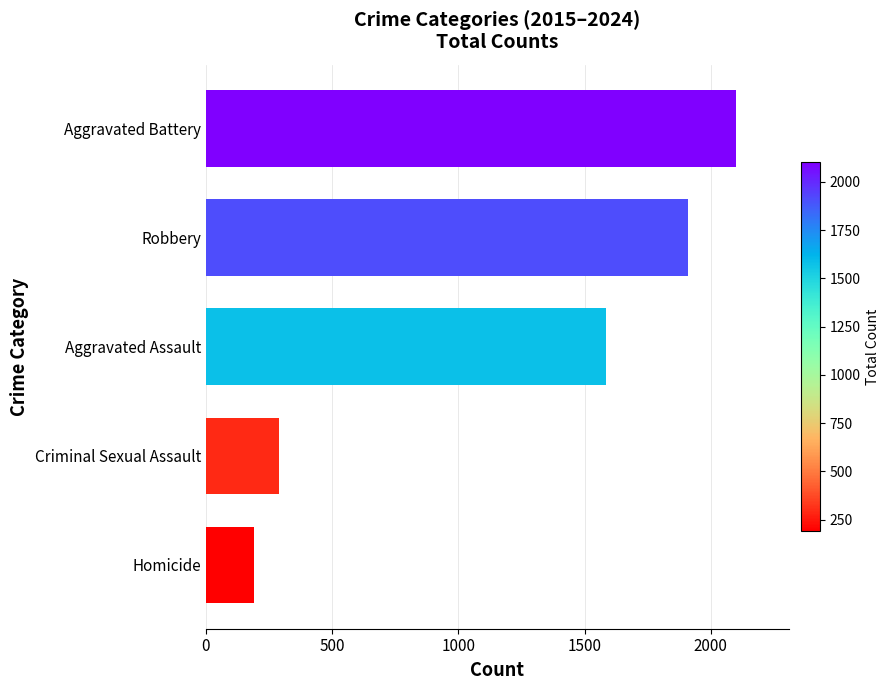

Where is the data nearest to the value 1146?

Aggravated Assault